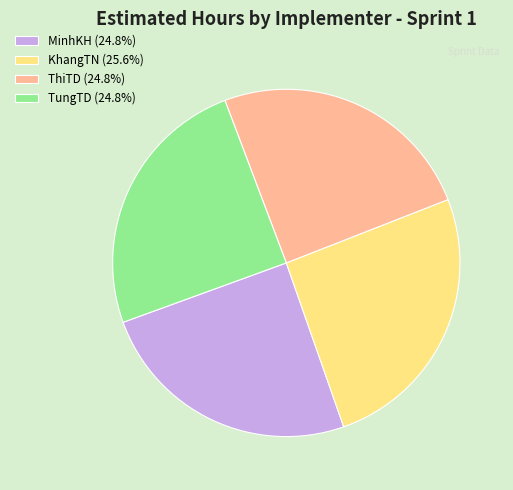

Approximately how many times larger is the value at KhangTN (25.6%) compared to MinhKH (24.8%)?

1.0